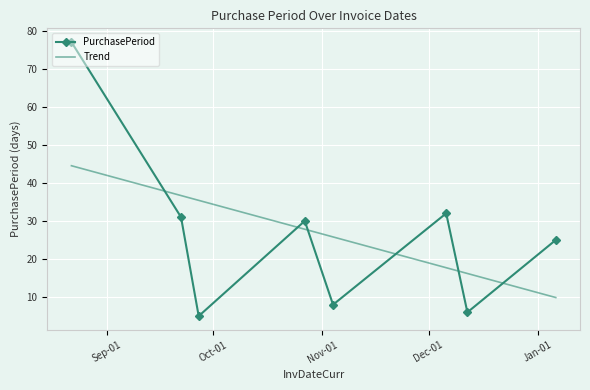

What position from the right is 2016-09-22?

7